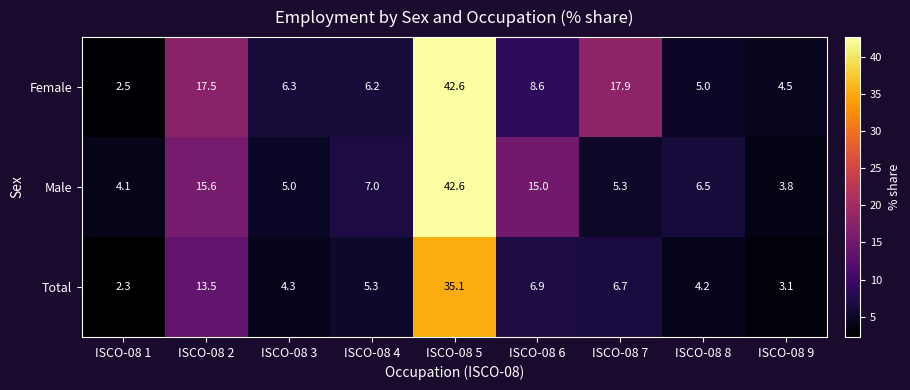

What is the sum of all Total values?

81.4